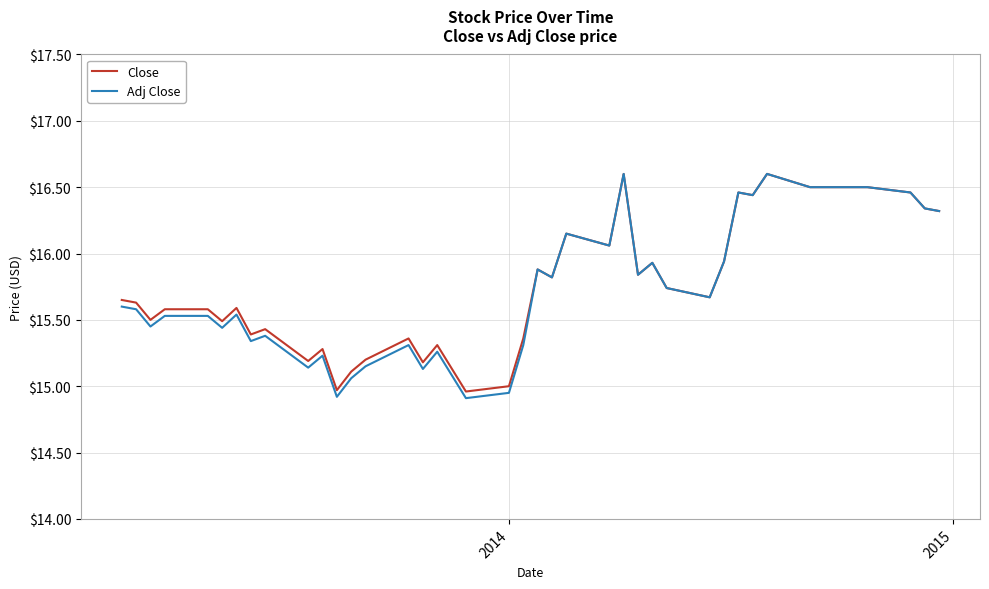

Which series has the widest spread of values?

Adj Close